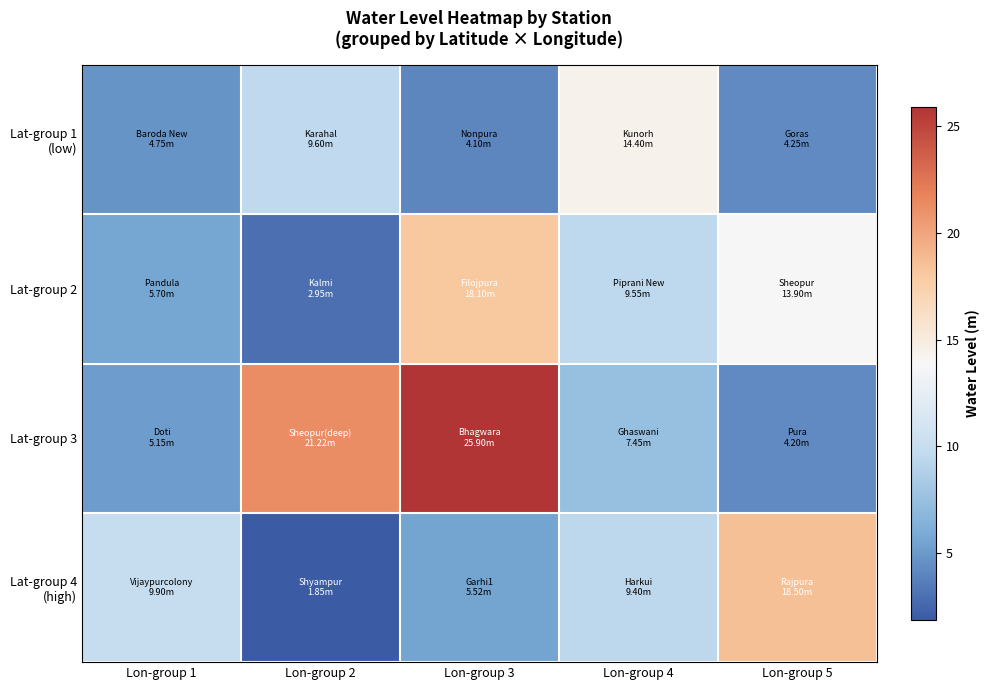

Rank the series at Lon-group 3 from lowest to highest value.

Lat-group 1 (low), Lat-group 4 (high), Lat-group 2, Lat-group 3